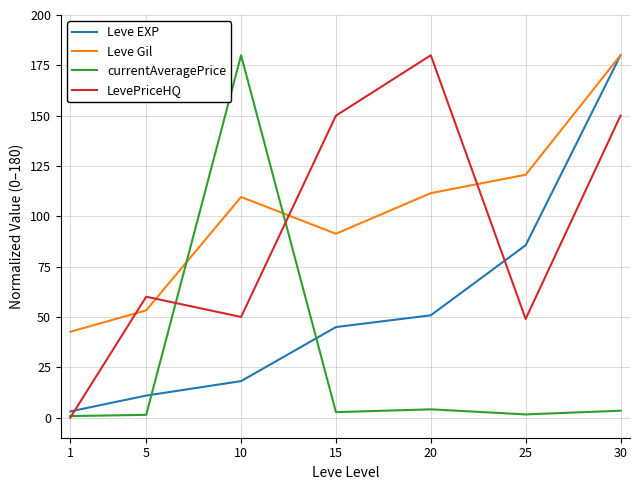

At which label is LevePriceHQ closest to 90?

5